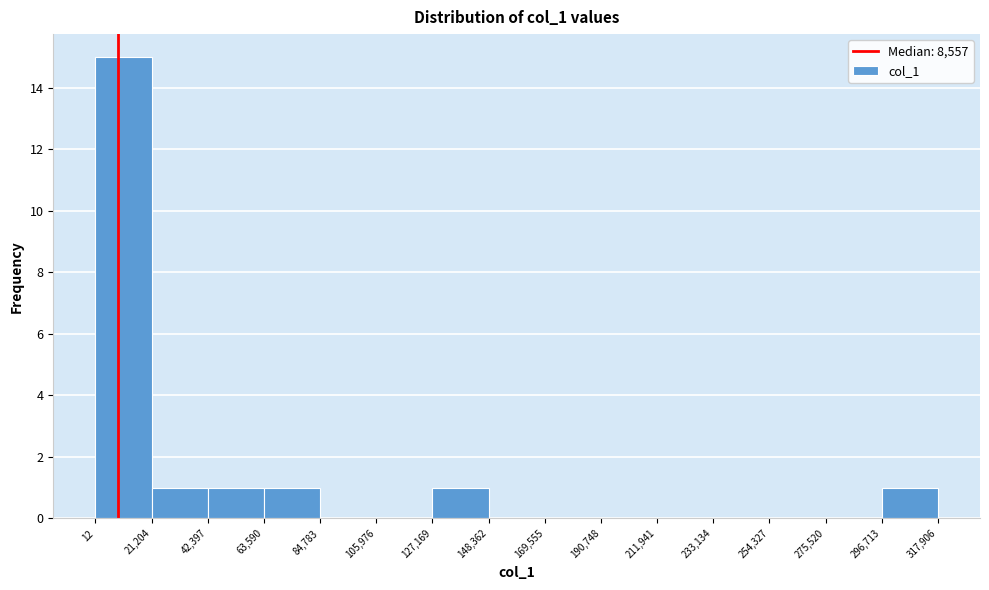

Reading left to right, list every bar in this chart as the range it spans on the x-axis followed by its height. The values are not printed on the chart, so give them approximately, as read against the axis.

12 to 21,204: 15
21,204 to 42,397: 1
42,397 to 63,590: 1
63,590 to 84,783: 1
84,783 to 105,976: 0
105,976 to 127,169: 0
127,169 to 148,362: 1
148,362 to 169,555: 0
169,555 to 190,748: 0
190,748 to 211,941: 0
211,941 to 233,134: 0
233,134 to 254,327: 0
254,327 to 275,520: 0
275,520 to 296,713: 0
296,713 to 317,906: 1